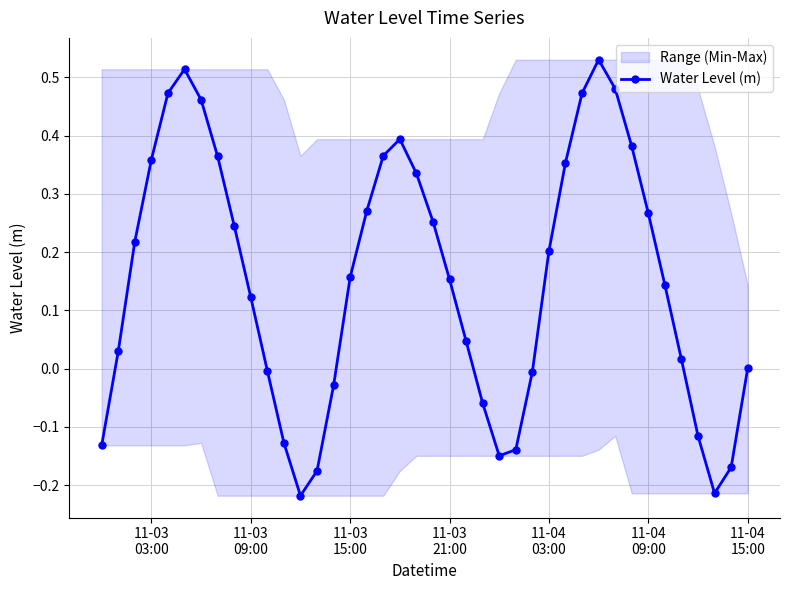

How many interior local peaks does the Water Level (m) series have?

3